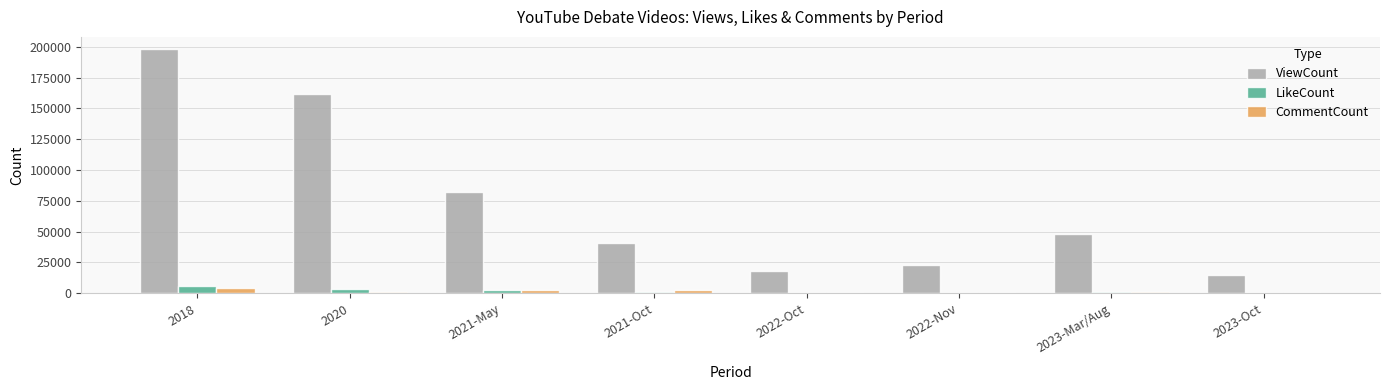

Between 2018 and 2020, which series saw the biggest shift?

ViewCount